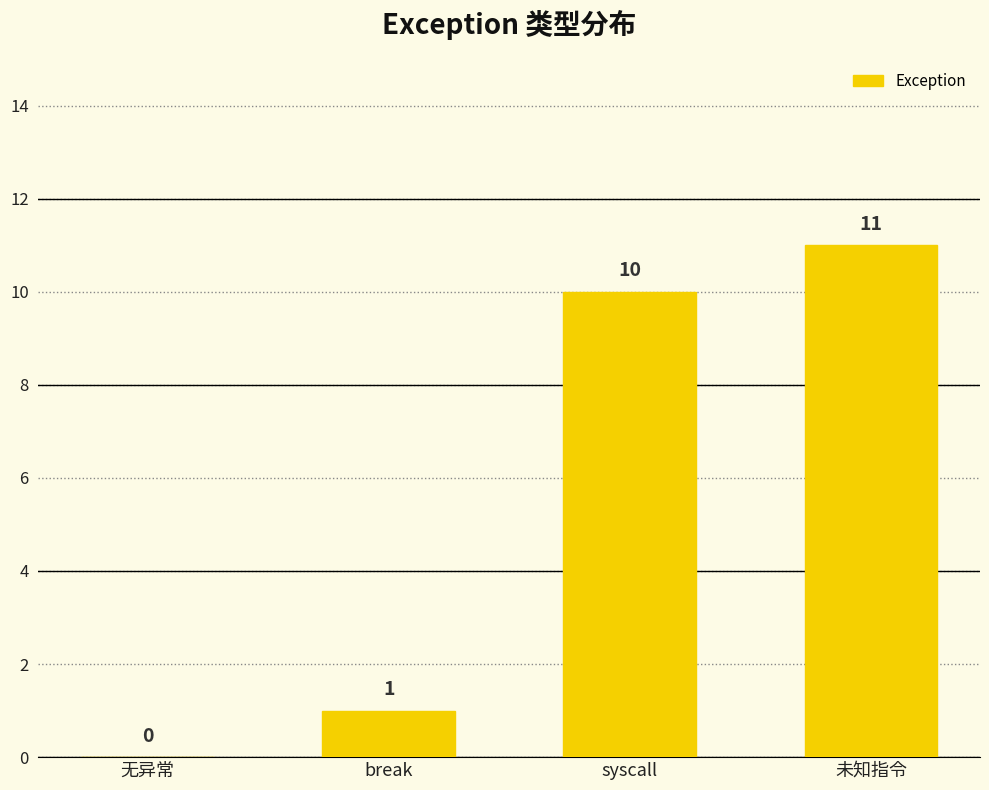

Are the bars grouped side by side (vs. stacked)?

No